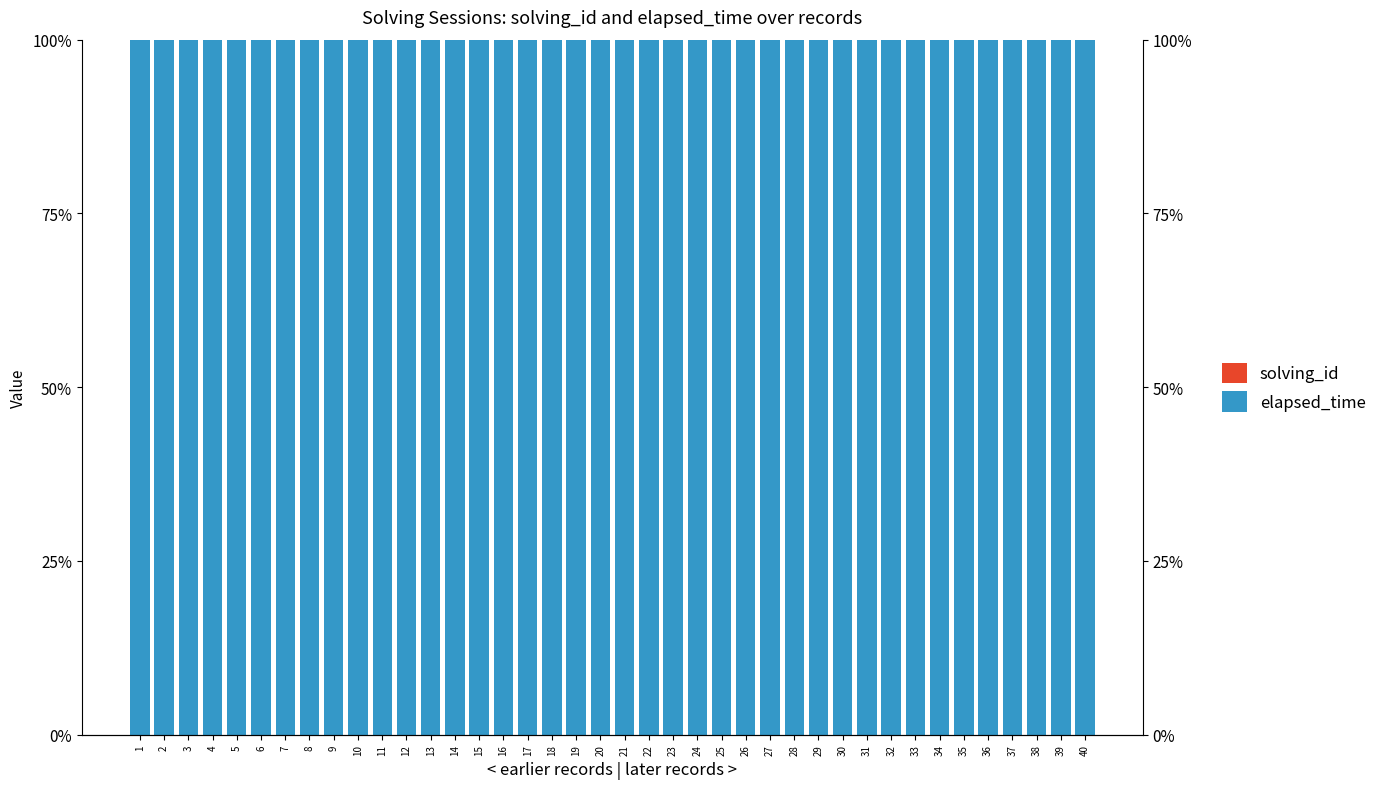

Reading left to right, extract all data points from this chart.

solving_id: 1=0	2=0	3=0	4=0	5=0	6=0	7=0	8=0	9=0	10=0	11=0	12=0	13=0	14=0	15=0	16=0	17=0	18=0	19=0	20=0	21=0	22=0	23=0	24=0	25=0	26=0	27=0	28=0	29=0	30=0	31=0	32=0	33=0	34=0	35=0	36=0	37=0	38=0	39=0	40=0
elapsed_time: 1=100	2=100	3=100	4=100	5=100	6=100	7=100	8=100	9=100	10=100	11=100	12=100	13=100	14=100	15=100	16=100	17=100	18=100	19=100	20=100	21=100	22=100	23=100	24=100	25=100	26=100	27=100	28=100	29=100	30=100	31=100	32=100	33=100	34=100	35=100	36=100	37=100	38=100	39=100	40=100